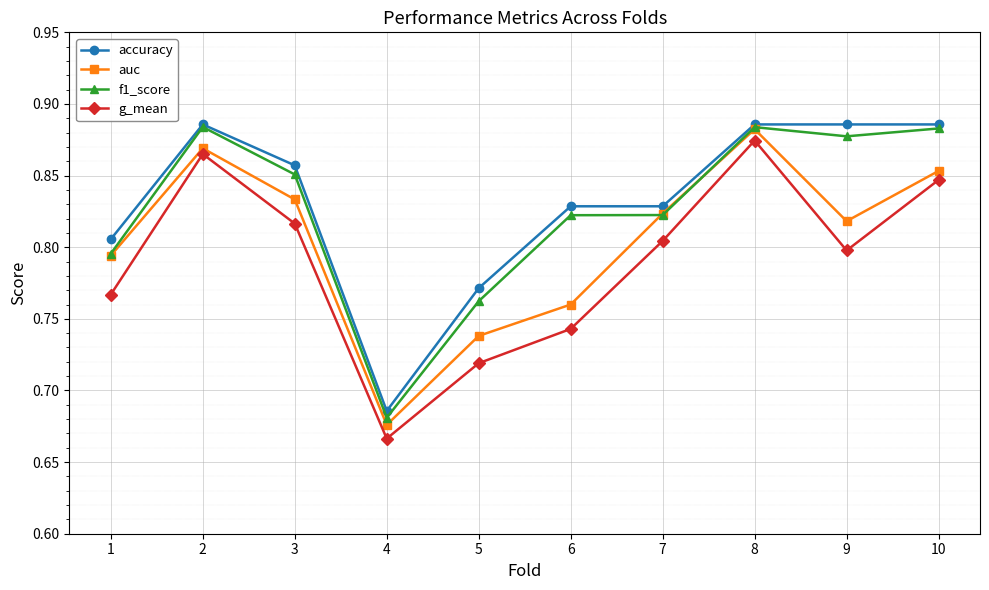

Which series changed the most between 3 and 7?

accuracy